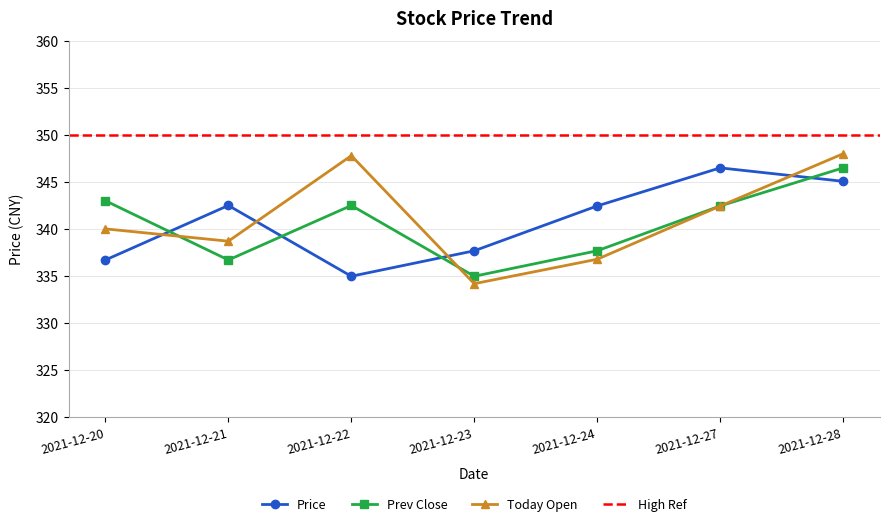

Reading right to left, transcribe all the data shown in this chart.

Price: 345.1	346.5	342.4	337.7	335.0	342.5	336.7
Prev Close: 346.5	342.4	337.7	335.0	342.5	336.7	343.0
Today Open: 348.0	342.4	336.8	334.2	347.8	338.7	340.0